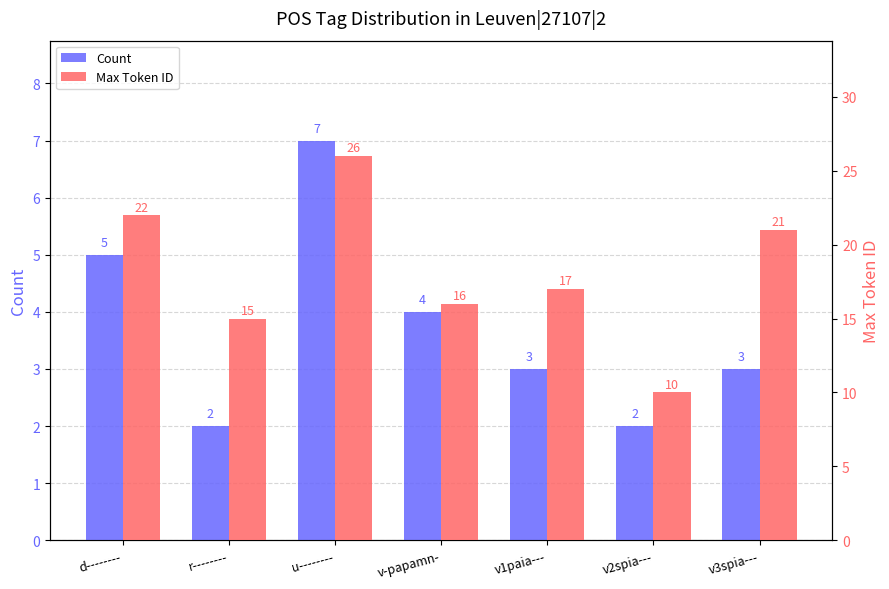

What is the value of the Count bar at the 2nd from the left?

2